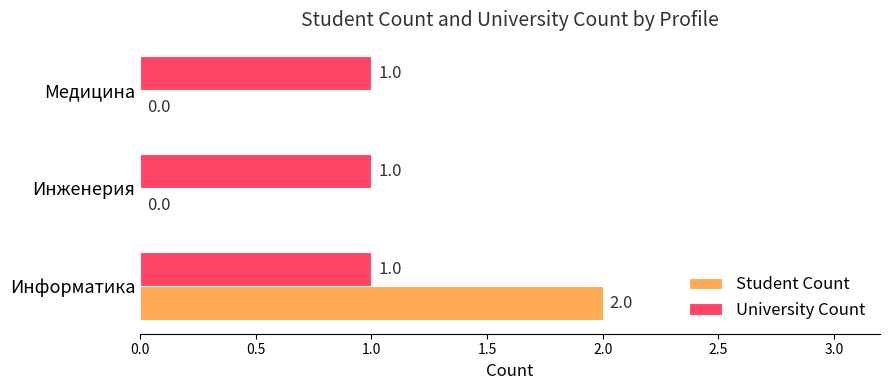

How many series are shown in this chart?

2